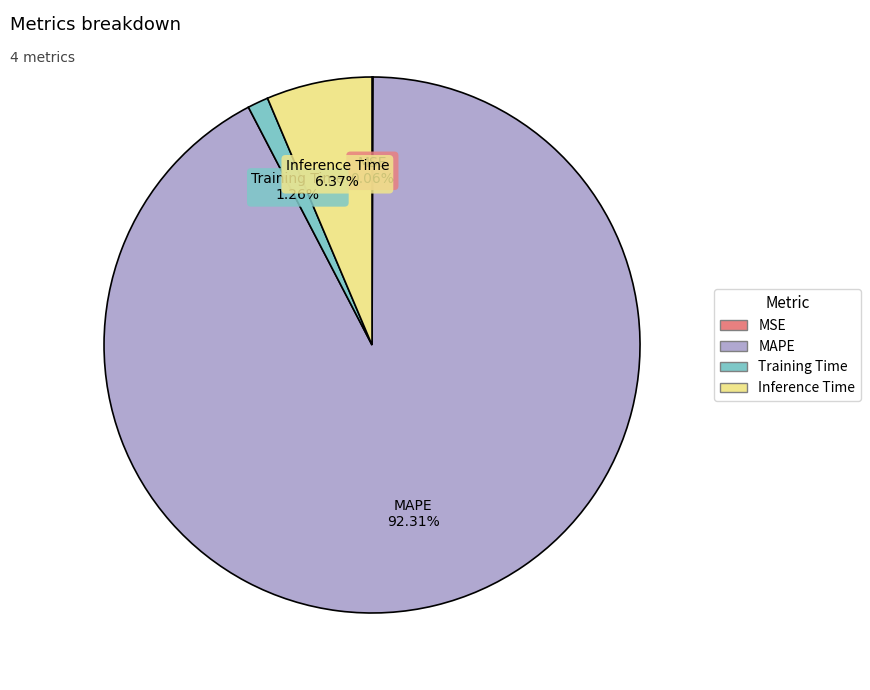

Which slice is the largest?

MAPE